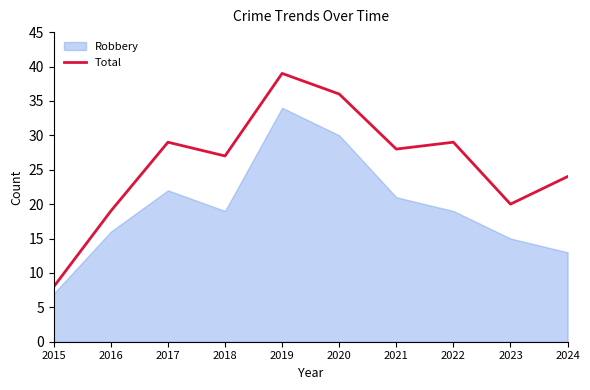

At which category does the data reach its first local valley?

2018